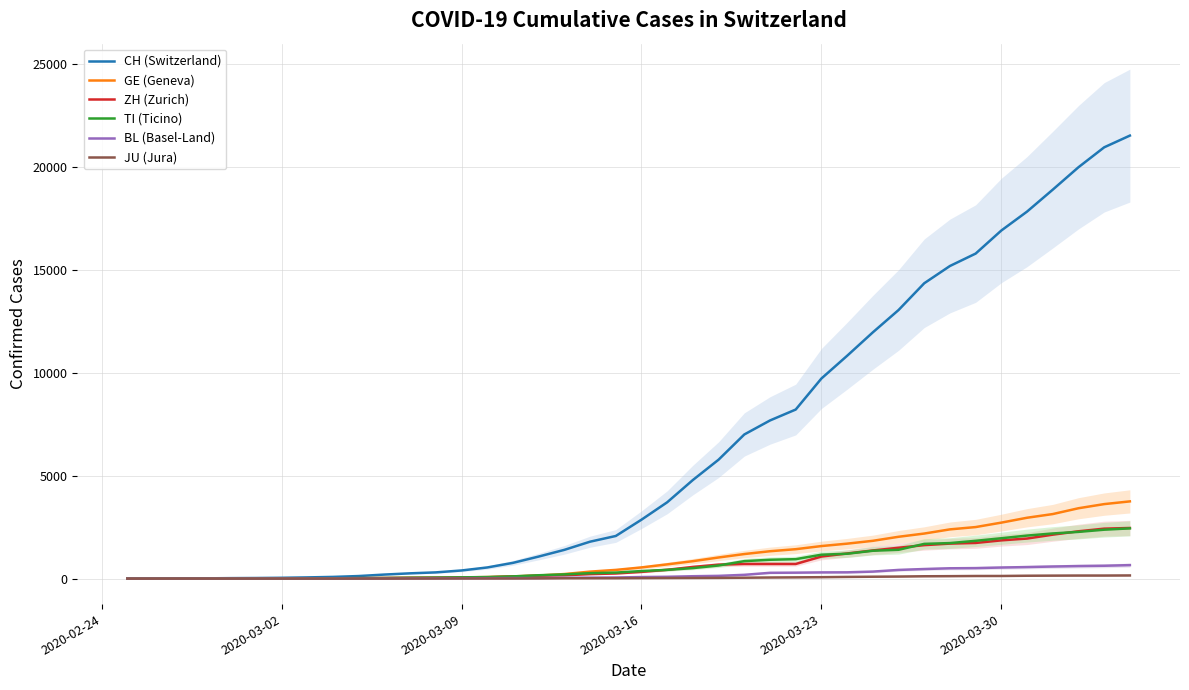

Which series has the largest range (max minus min)?

CH (Switzerland)